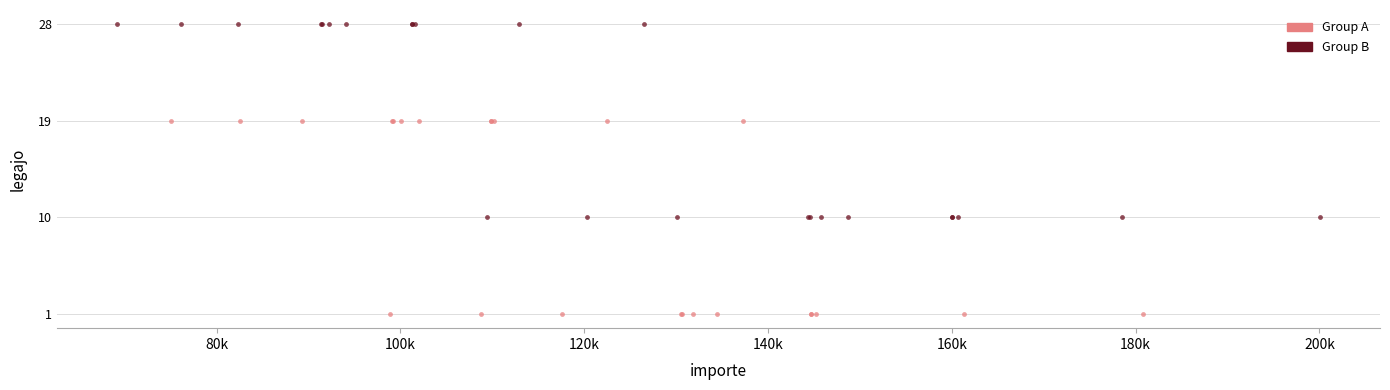

Which series contains the lowest Y value?

Group A